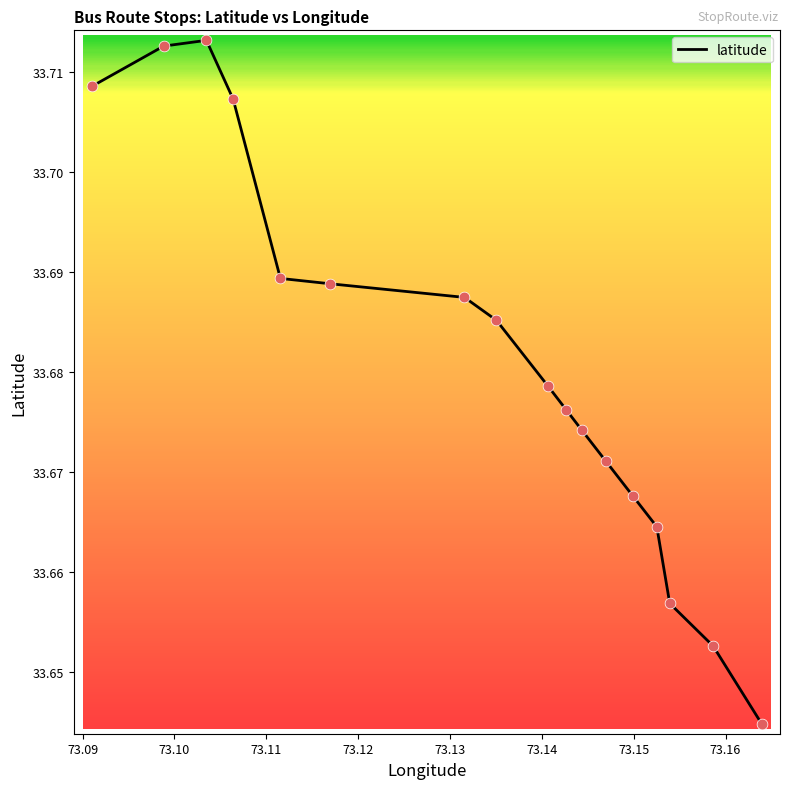

Does the chart have visible grid lines?

No